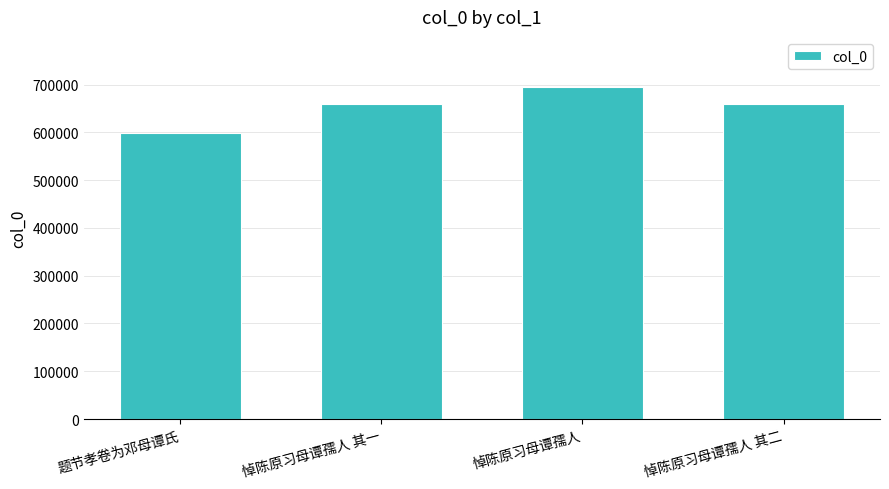

True or false: the data shows 1033342 at 题节孝卷为邓母谭氏.

False